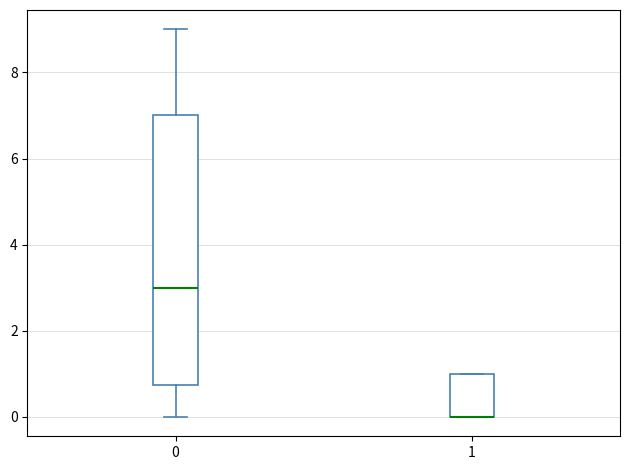

Reading left to right, transcribe this box plot: for each box, give where its median line is, the range the box spans, and where its two whiskers end, as read against the y-axis. The values are not printed on the chart, so give them approximately, as read against the axis.

0: median 3.0, box 0.8 to 7.0, whiskers 0.0 to 9.0
1: median 0.0 (drawn on the box's lower edge), box 0.0 to 1.0, whiskers 0.0 to 1.0